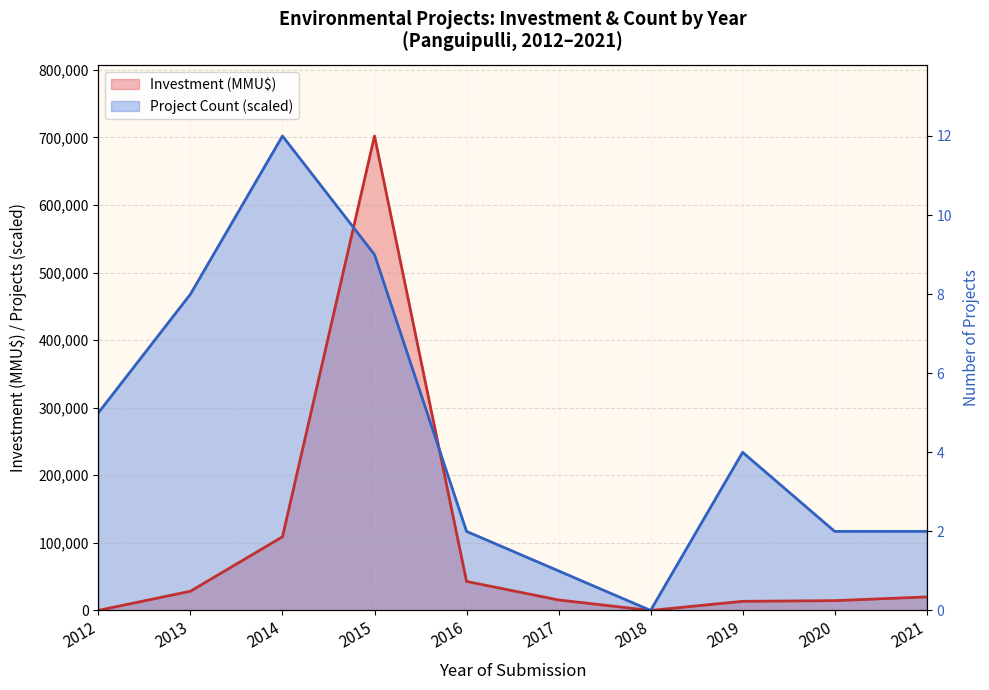

How many data points does each series have?

10